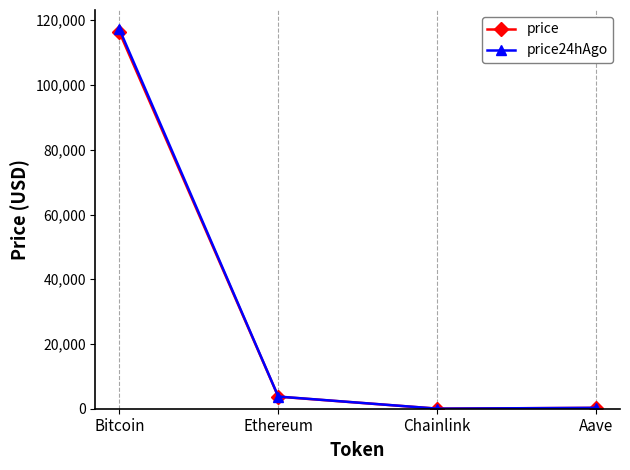

Is it true that price equals 3727.0 at Ethereum?

True